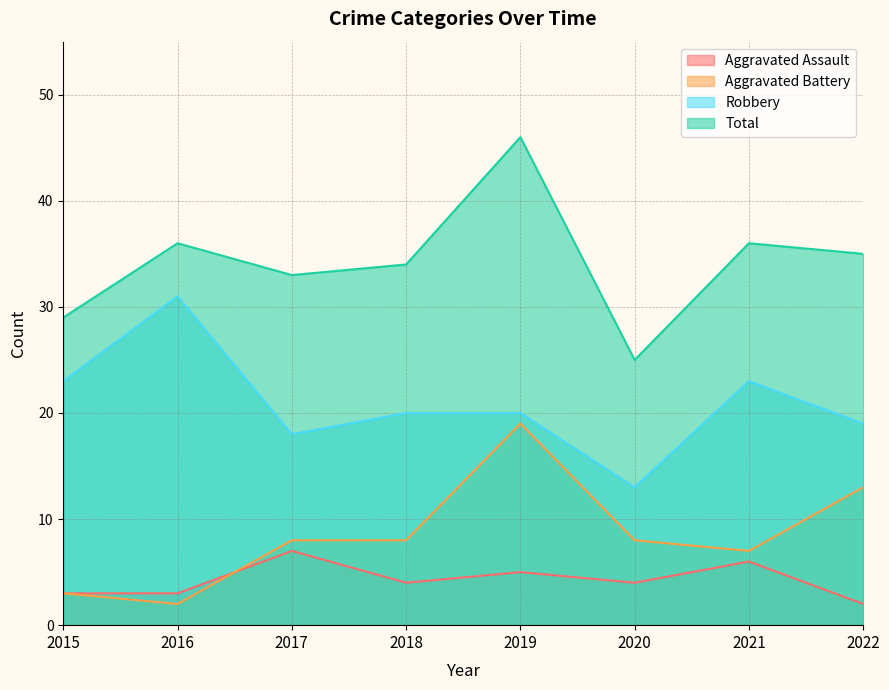

The Total series shows 58 at 2018. True or false?

False